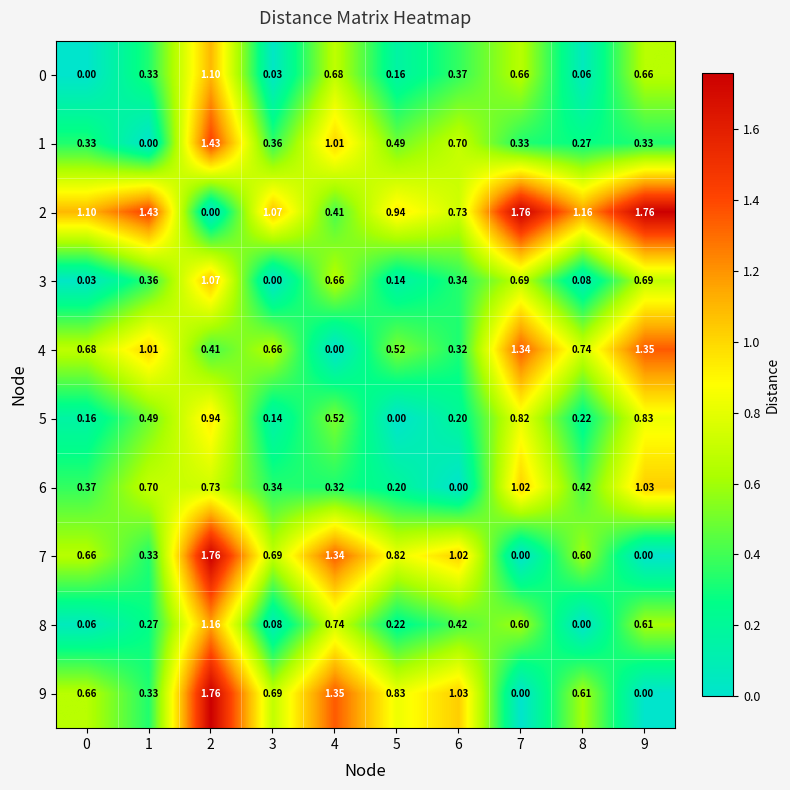

Is the value of 1 at 3 greater than the value of 2 at 8?

No